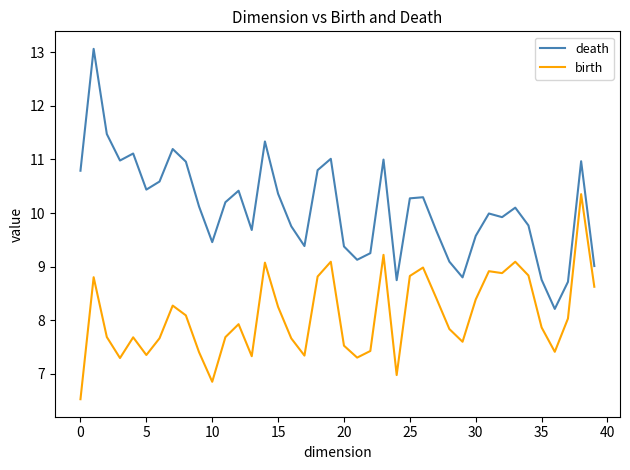

Which series has the widest spread of values?

death